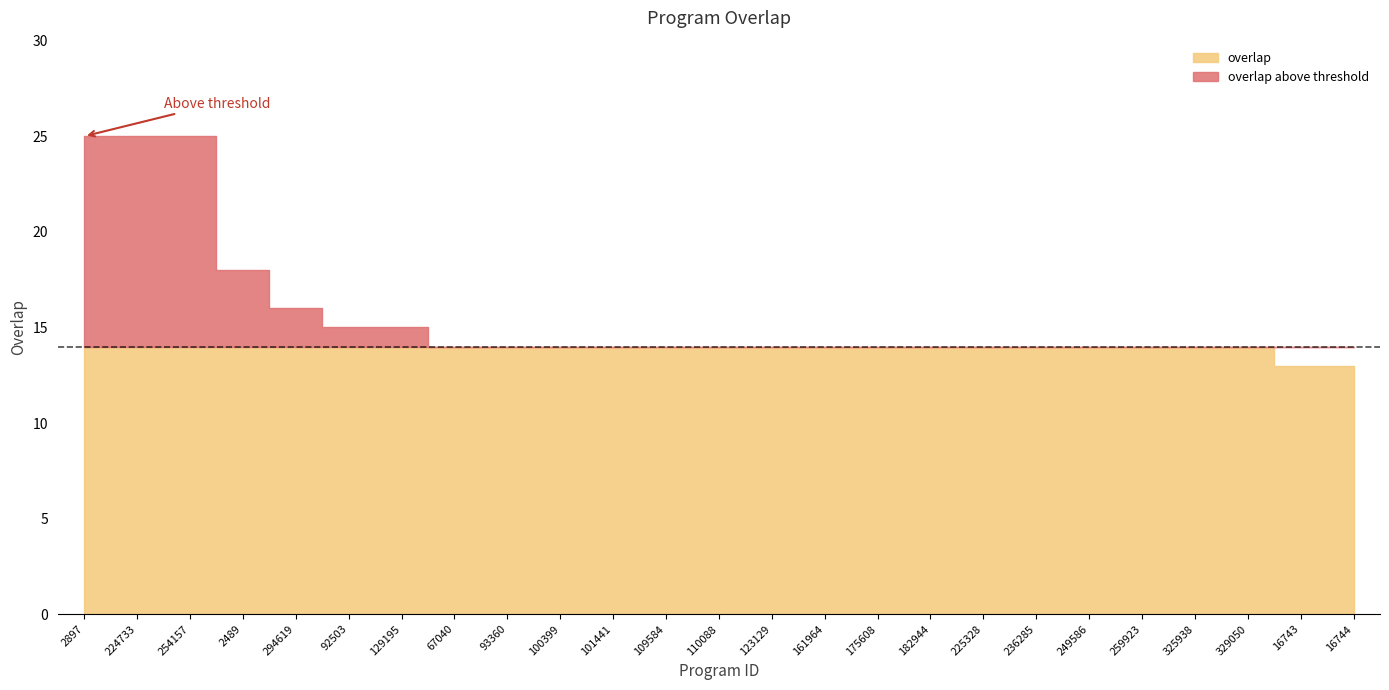

The chart shows a value of 25 at 2897. True or false?

True